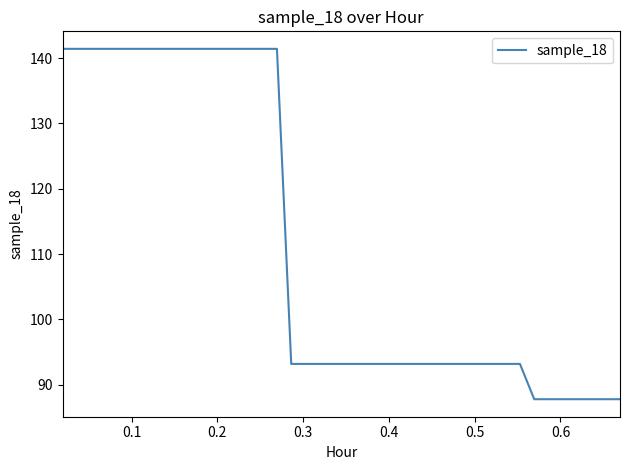

What is the difference between the maximum and minimum values?

53.6